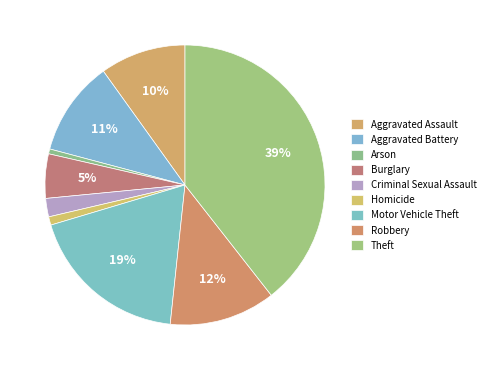

Do Aggravated Assault and Criminal Sexual Assault together represent more than half of the pie?

No